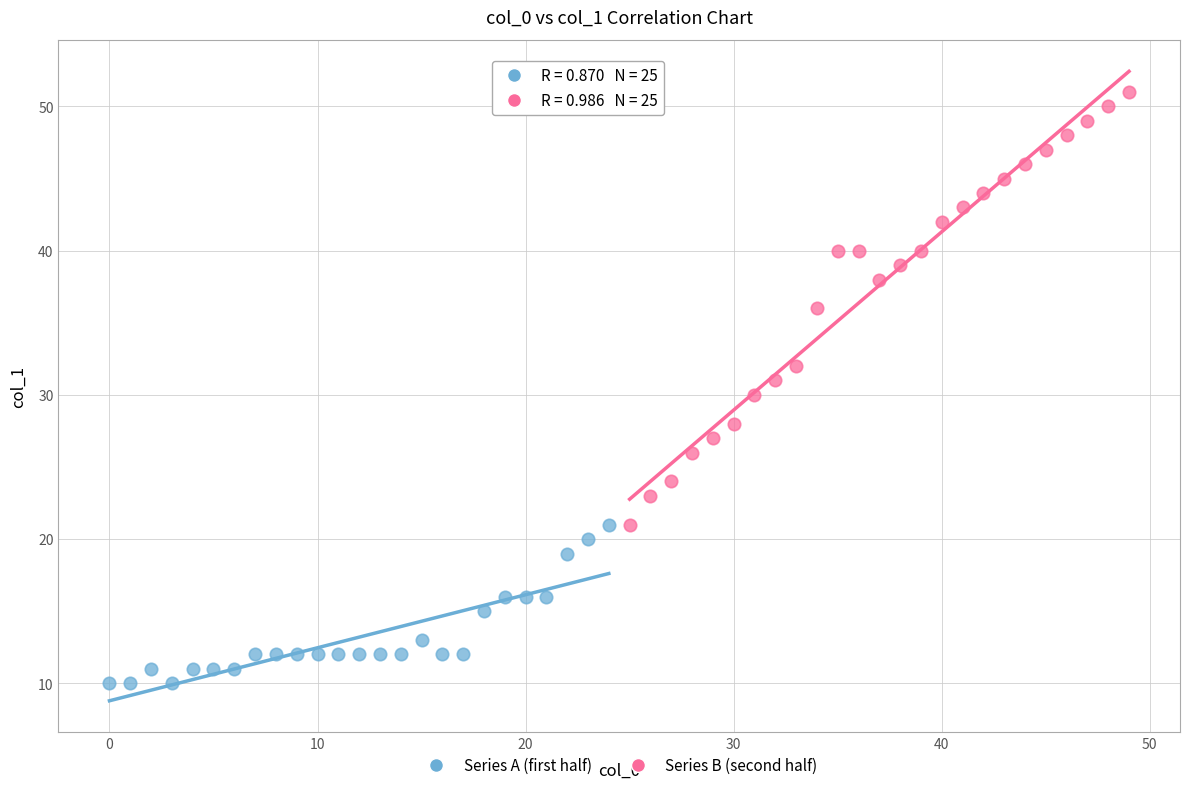

Which series contains the highest Y value?

Series B (second half)